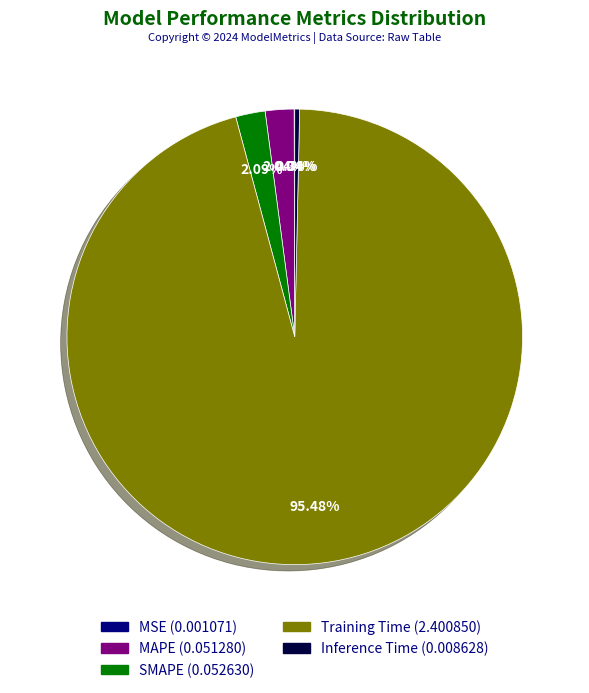

Is the sum of MAPE and Inference Time greater than half?

No